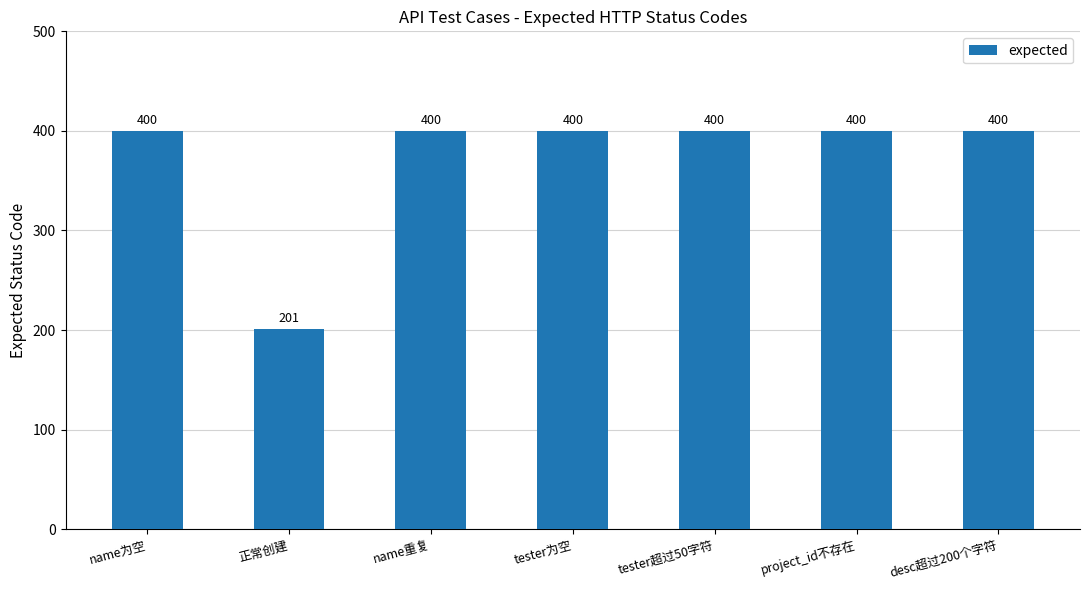

What is the average value?

372